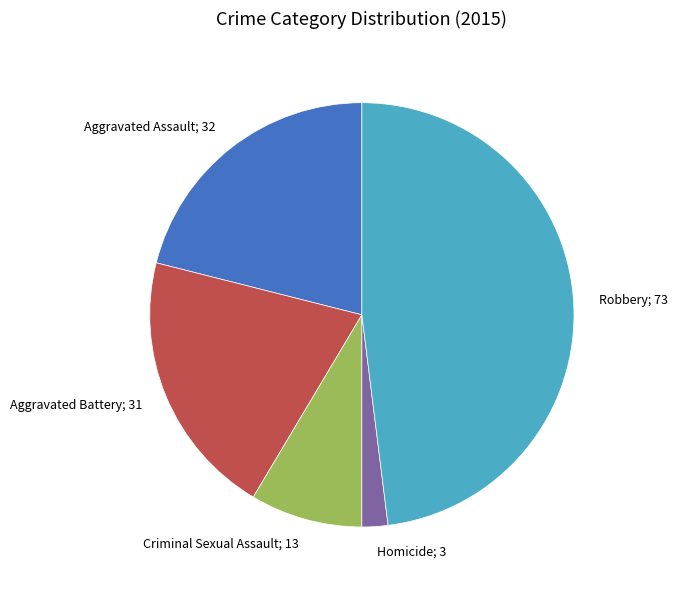

Is there a majority slice in this chart?

No